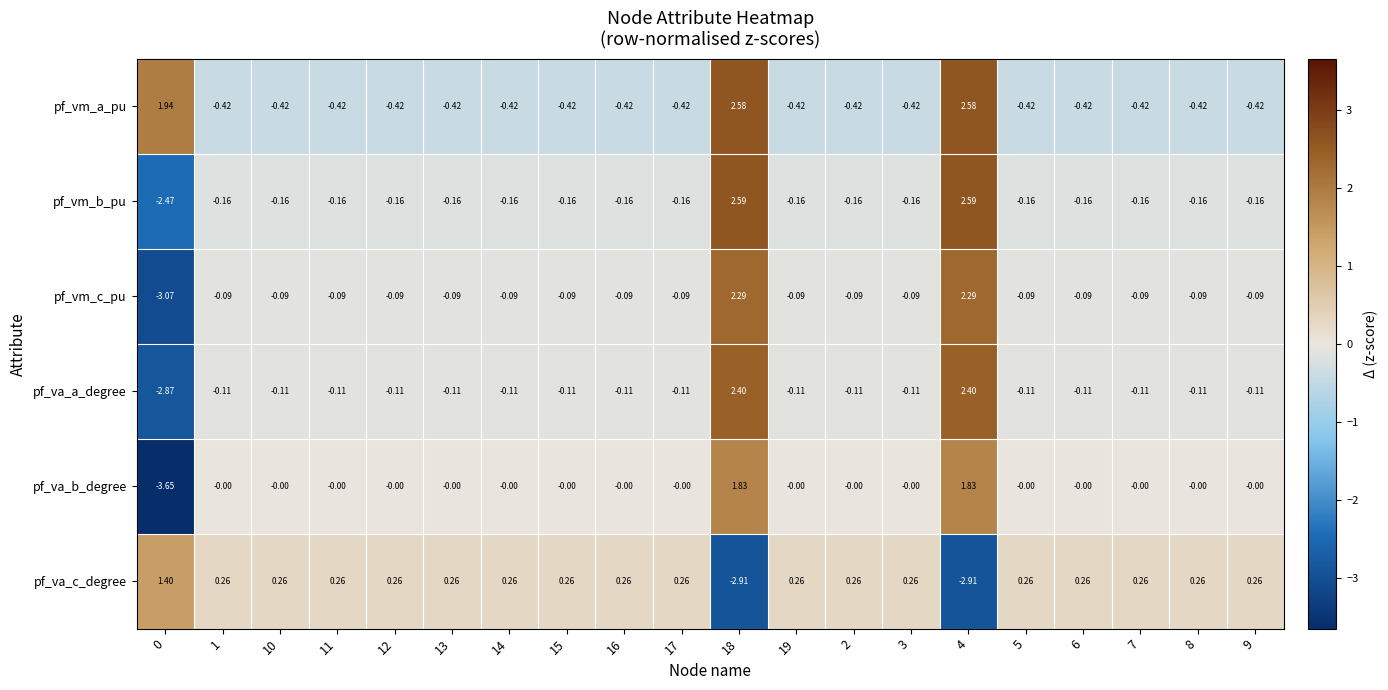

Is the value of pf_va_a_degree at 5 greater than the value of pf_vm_b_pu at 14?

Yes